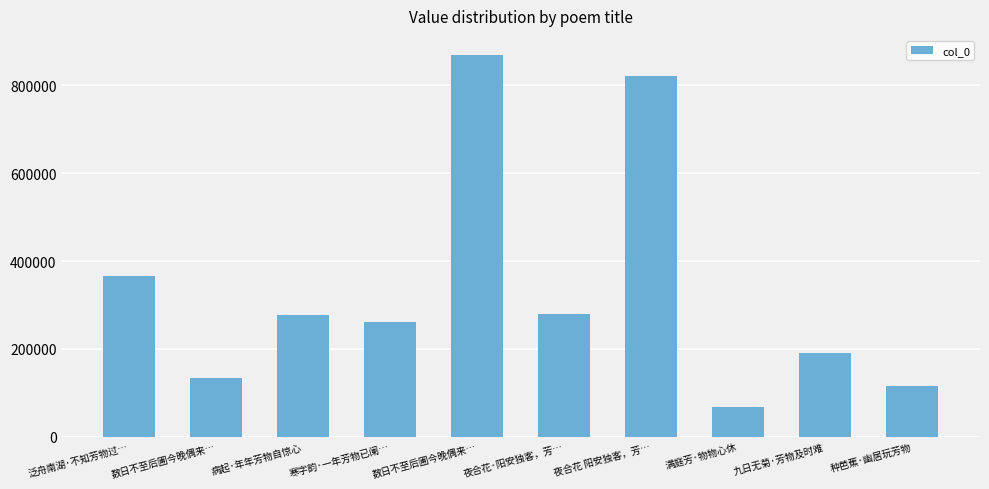

Rank the categories by value from lowest to highest.

满庭芳·物物心休, 种芭蕉·幽居玩芳物, 数日不至后圃今晚偶来…, 九日无菊·芳物及时难, 寒字韵·一年芳物已阑…, 病起·年年芳物自惊心, 夜合花·阳安独客，芳…, 泛舟南湖·不知芳物过…, 夜合花 阳安独客，芳…, 数日不至后圃今晚偶来…